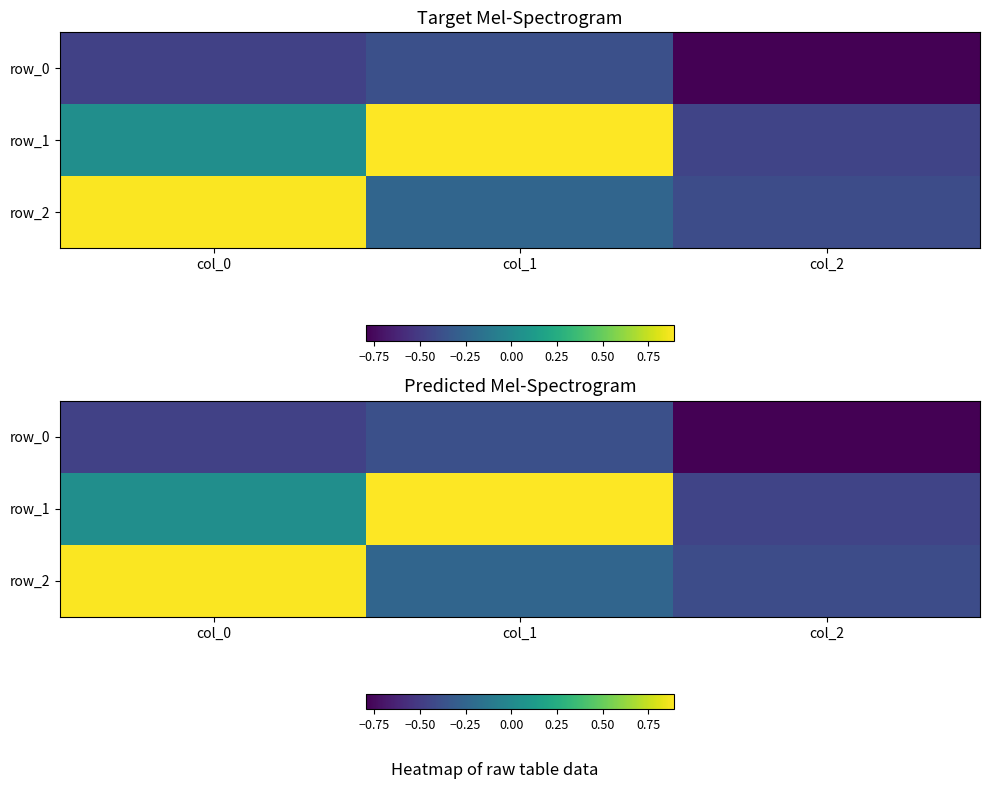

The row_1 series shows 0.0 at col_0. True or false?

False